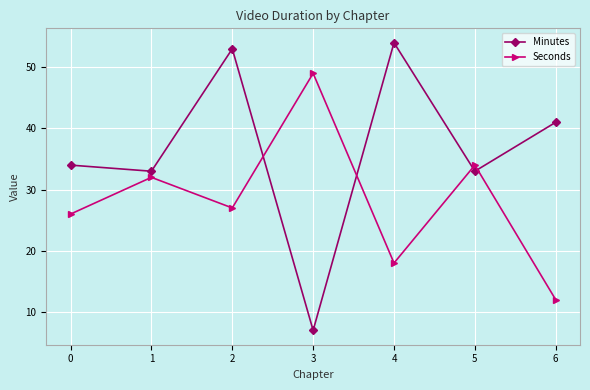

What is the difference between the second highest and minimum values in the Minutes series?

46